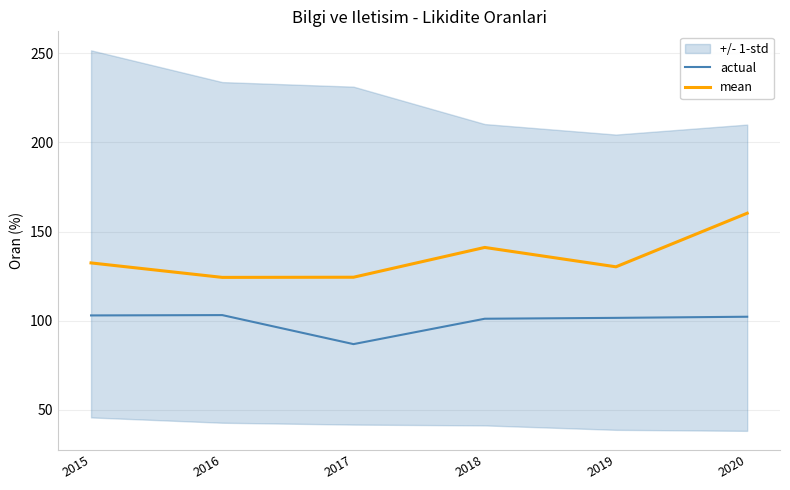

At how many categories does at least one series exceed 159?

1